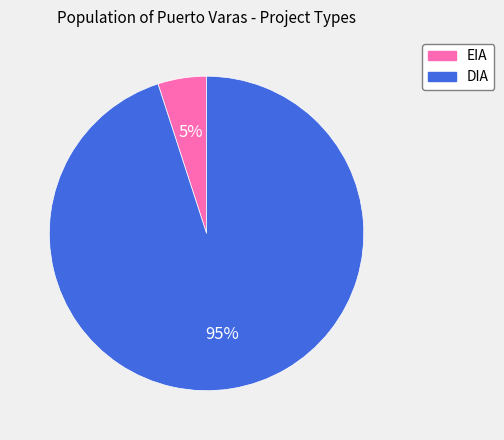

How many slices are in this pie chart?

2